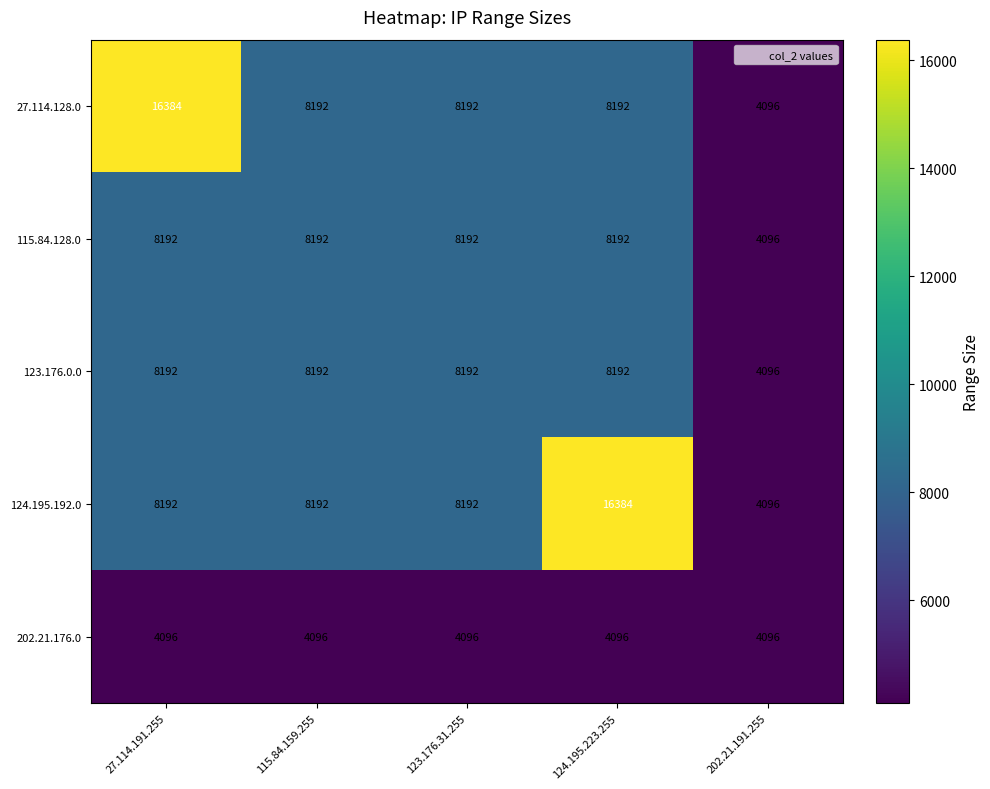

The 202.21.176.0 series shows 4096 at 202.21.191.255. True or false?

True